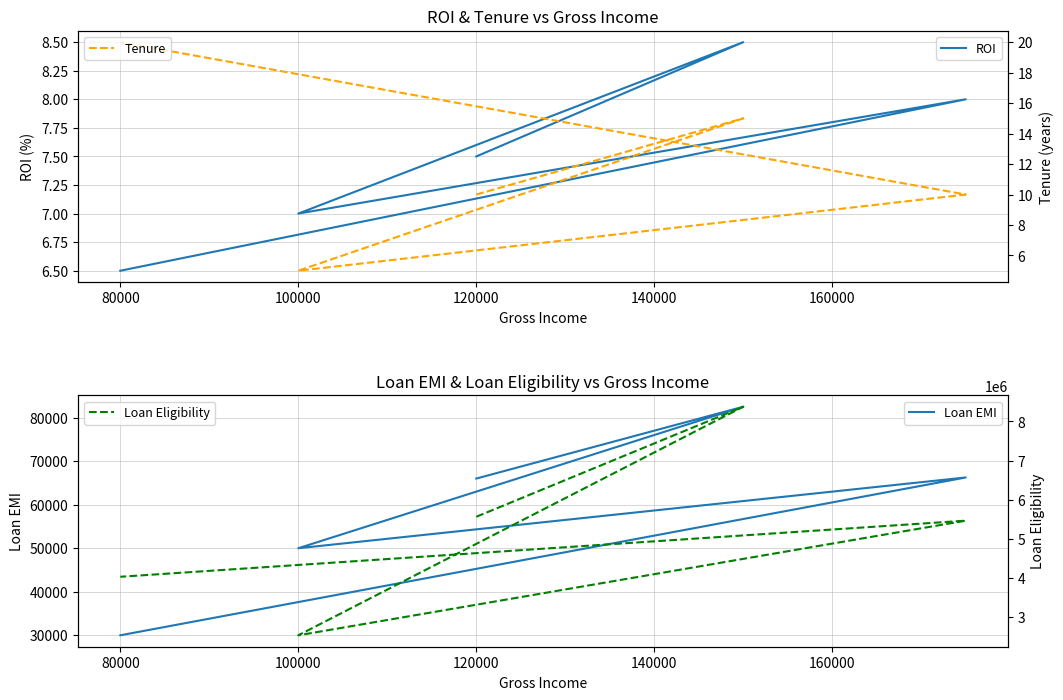

Reading left to right, extract all data points from this chart.

ROI: 7.5	8.5	7.0	8.0	6.5
Loan EMI: 66000.0	82500.0	50000.0	66250.0	30000.0
Tenure: 10.0	15.0	5.0	10.0	20.0
Loan Eligibility: 5560153.0	8377850.0	2525100.0	5460423.0	4023750.0